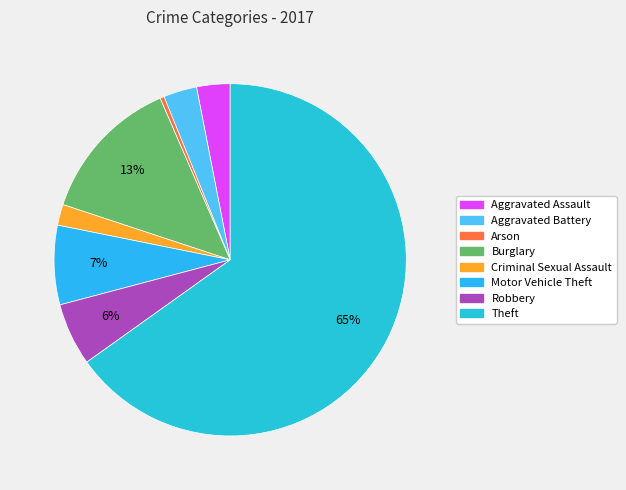

Do Criminal Sexual Assault and Motor Vehicle Theft together represent more than half of the pie?

No